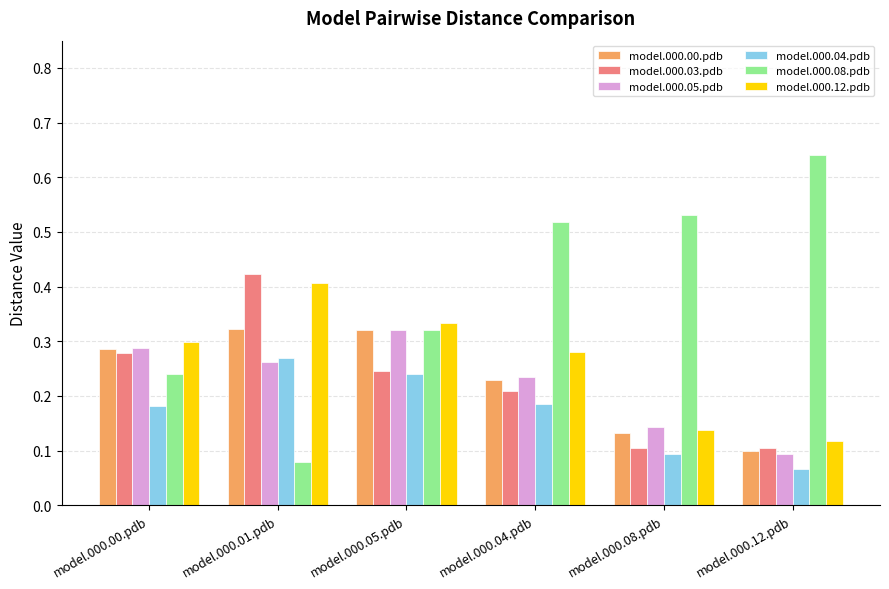

Which series has the largest range (max minus min)?

model.000.08.pdb